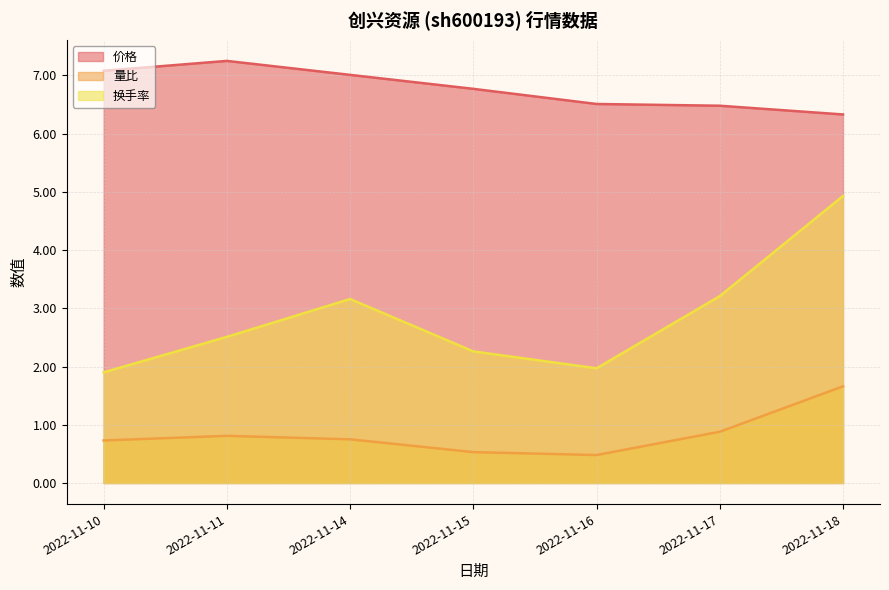

True or false: 量比 has more than 1 points higher than both neighbors.

False